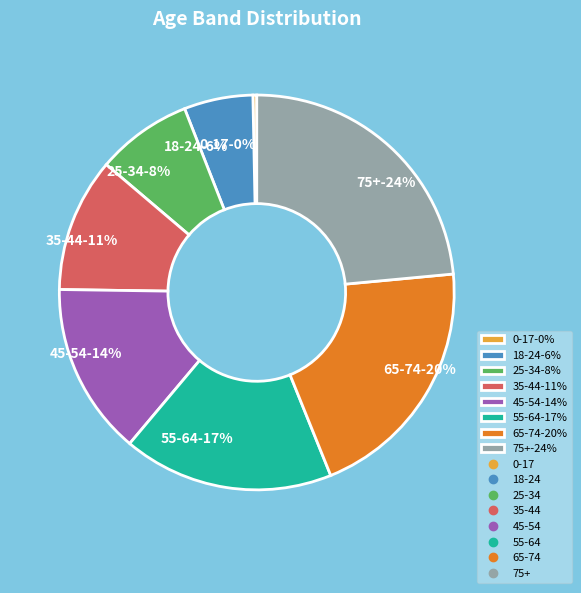

Is there a majority slice in this chart?

No